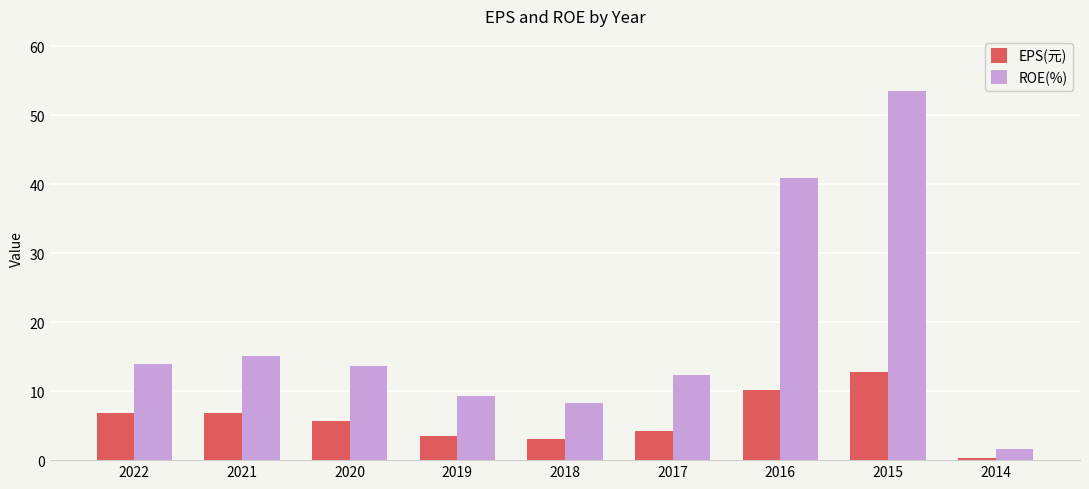

Does the chart contain stacked bars?

No